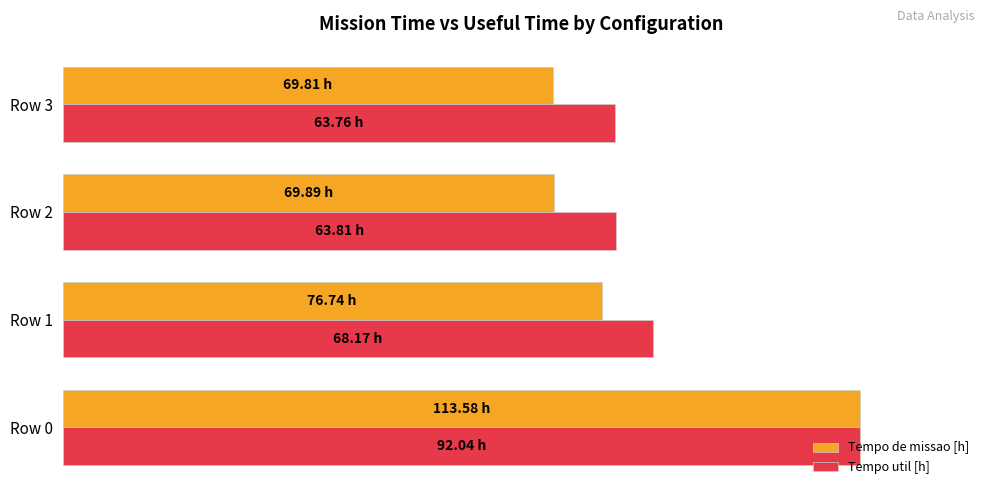

What are all the series names shown in the legend?

Tempo de missao [h], Tempo util [h]